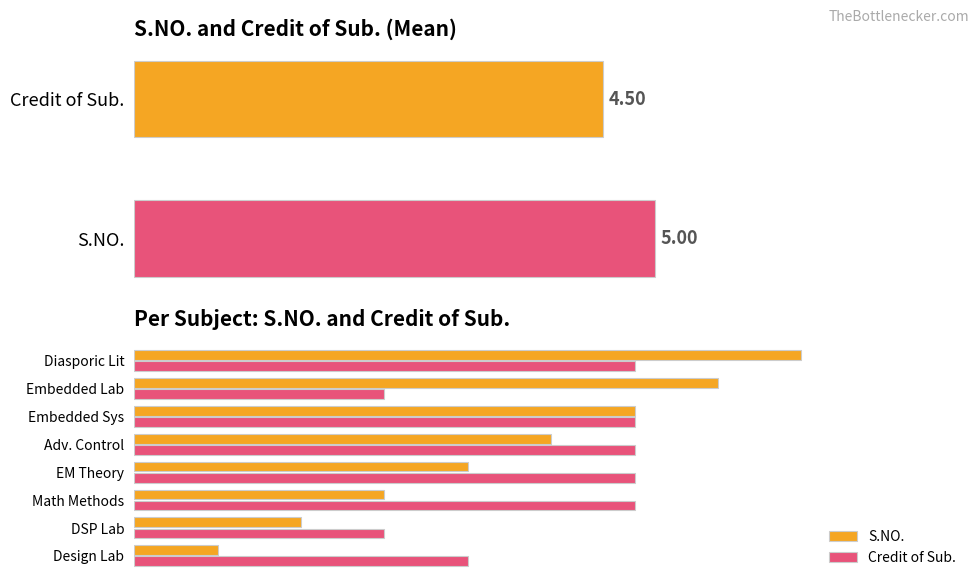

List the series in order of their peak value, highest first.

S.NO., Credit of Sub.